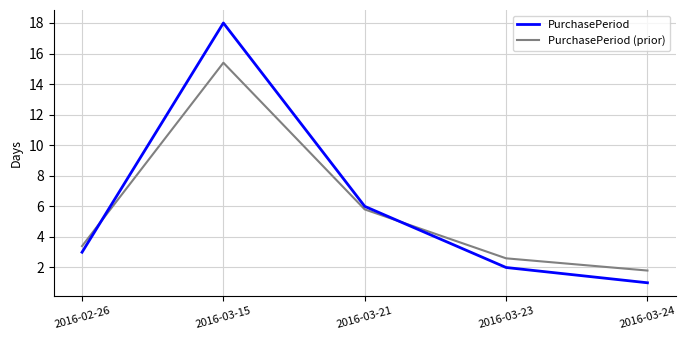

What is the smallest value displayed?

1.0